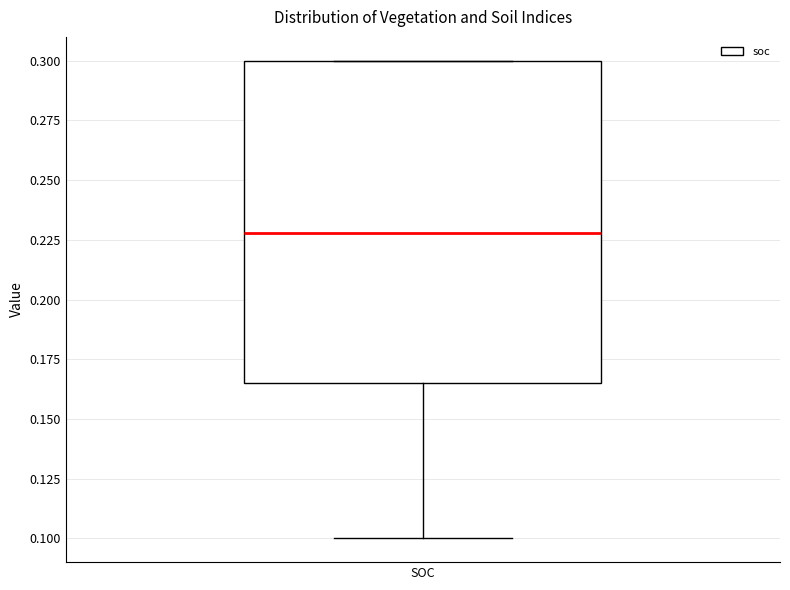

Where is the upper edge of the box for SOC on the y-axis? The values are not printed on the chart, so give them approximately, as read against the axis.

0.300